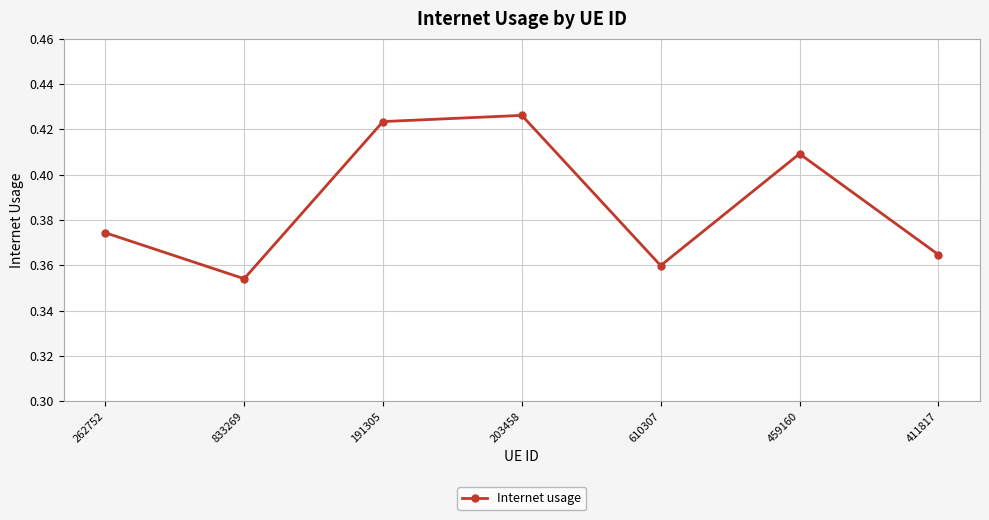

What position from the left is 203458?

4